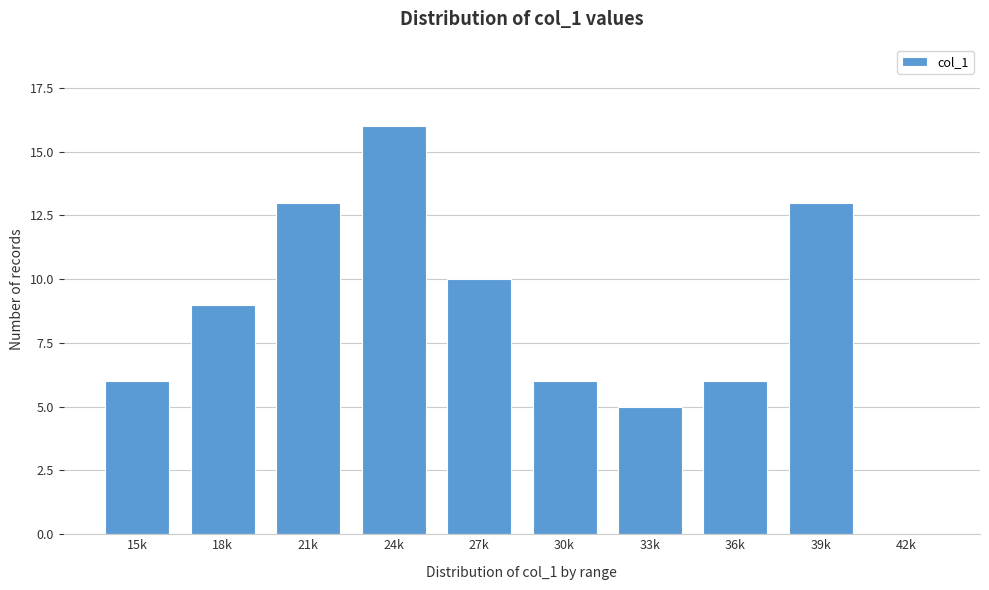

Reading right to left, transcribe all the data shown in this chart.

42k=0	39k=13	36k=6	33k=5	30k=6	27k=10	24k=16	21k=13	18k=9	15k=6